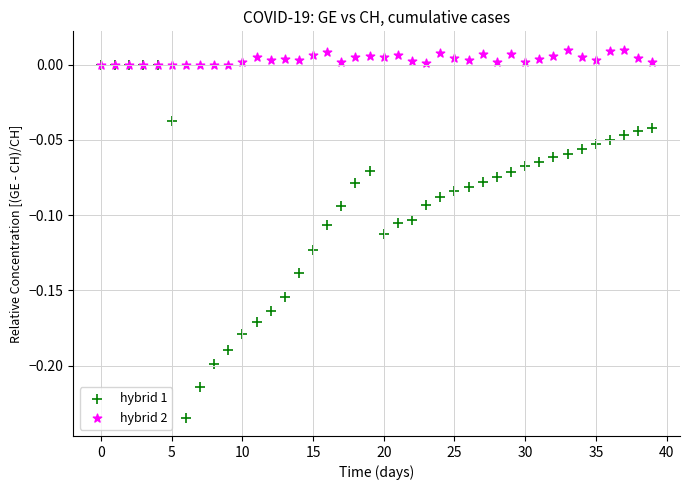

Which series contains the highest Y value?

hybrid 2